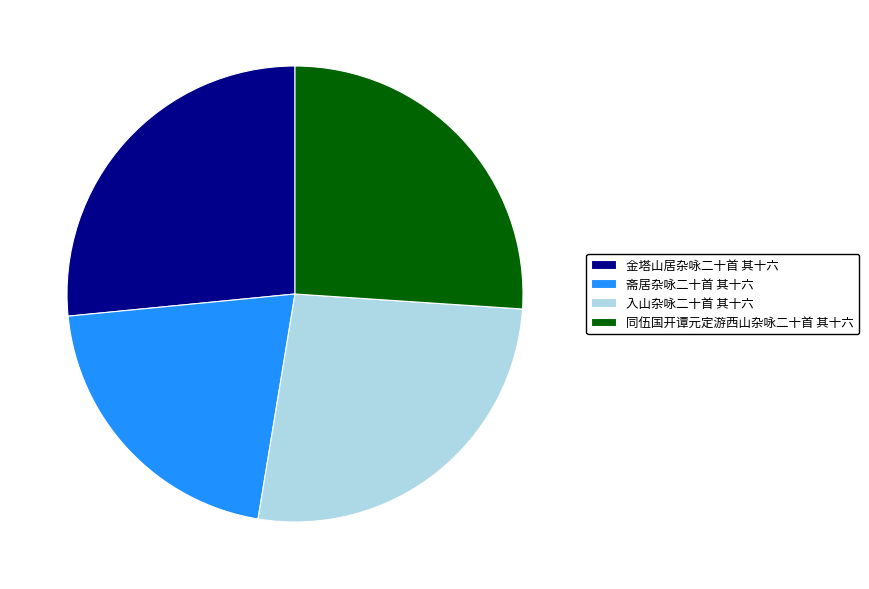

Approximately how many times larger is the value at 入山杂咏二十首 其十六 compared to 金塔山居杂咏二十首 其十六?

1.0